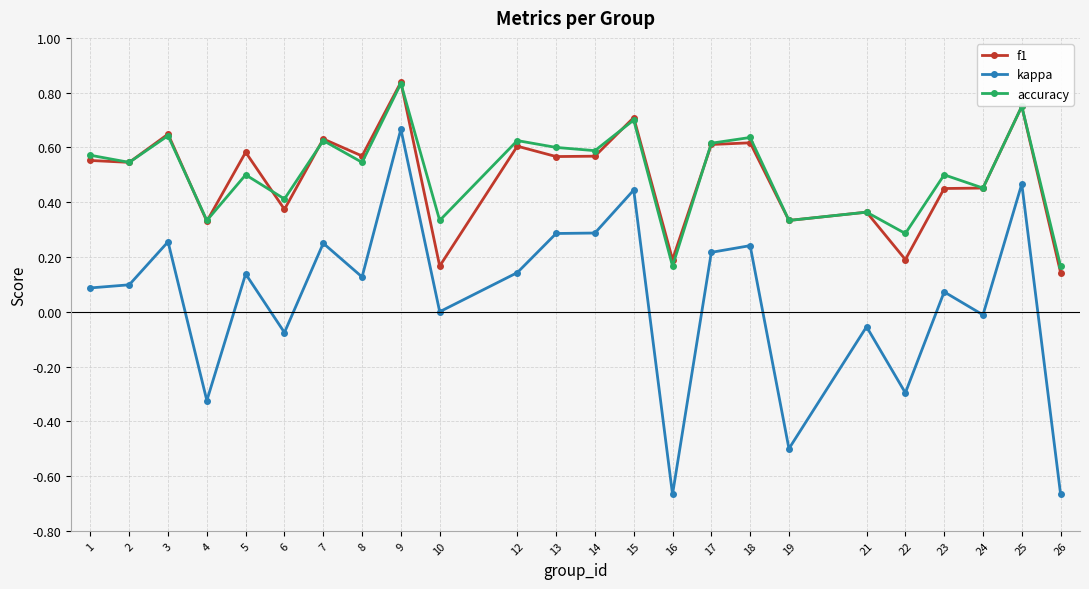

How many data points does each series have?

24